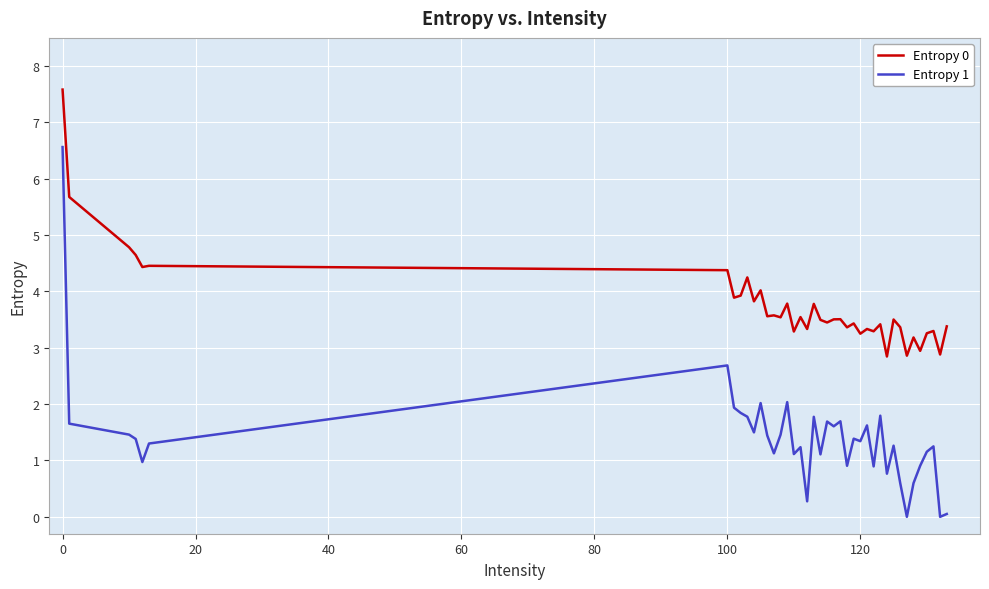

Rank the series by their maximum value, from lowest to highest.

Entropy 1, Entropy 0